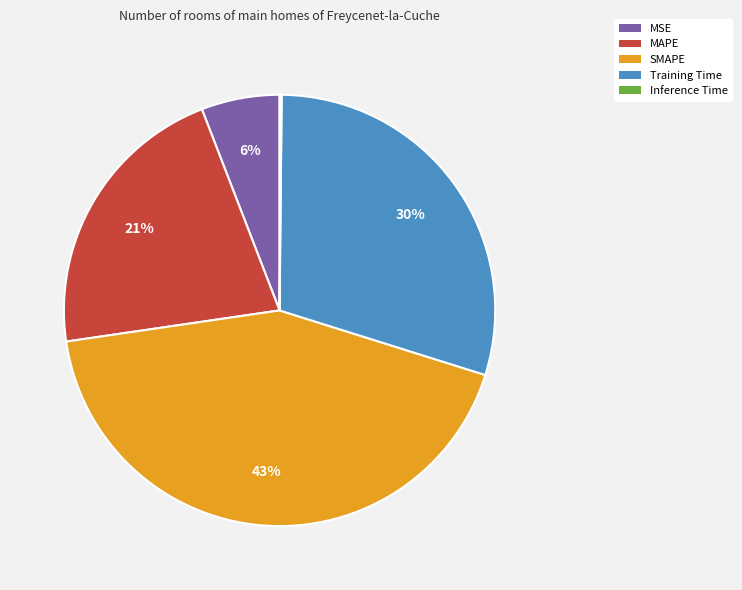

Combined, do Training Time and SMAPE account for over 50%?

Yes